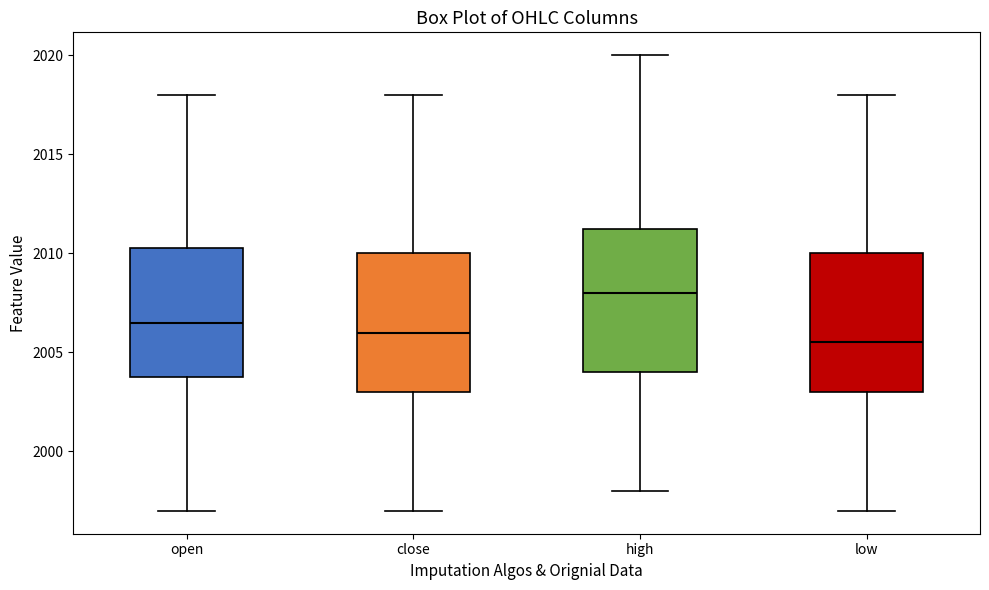

Reading left to right, read every box against the y-axis: the position of its median line, the range the box covers, and the ends of its whiskers. The values are not printed on the chart, so give them approximately, as read against the axis.

open: median 2006.5, box 2004.0 to 2010.5, whiskers 1997.0 to 2018.0
close: median 2006.0, box 2003.0 to 2010.0, whiskers 1997.0 to 2018.0
high: median 2008.0, box 2004.0 to 2011.5, whiskers 1998.0 to 2020.0
low: median 2005.5, box 2003.0 to 2010.0, whiskers 1997.0 to 2018.0